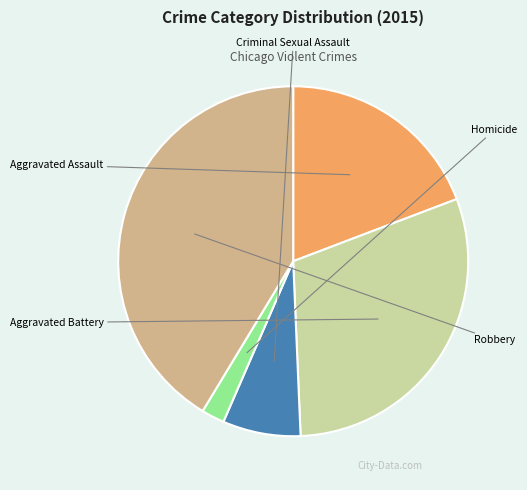

The Homicide slice represents 1% of the pie. True or false?

False